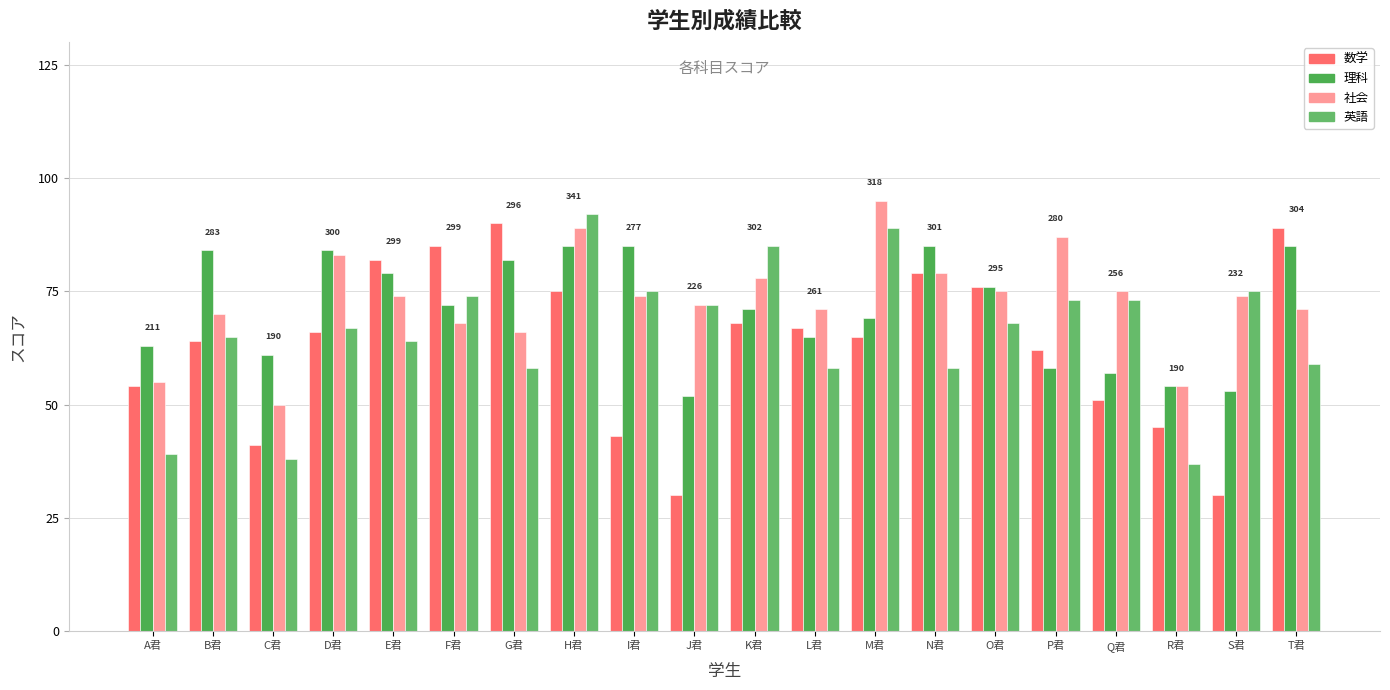

The 数学 series shows 102 at L君. True or false?

False